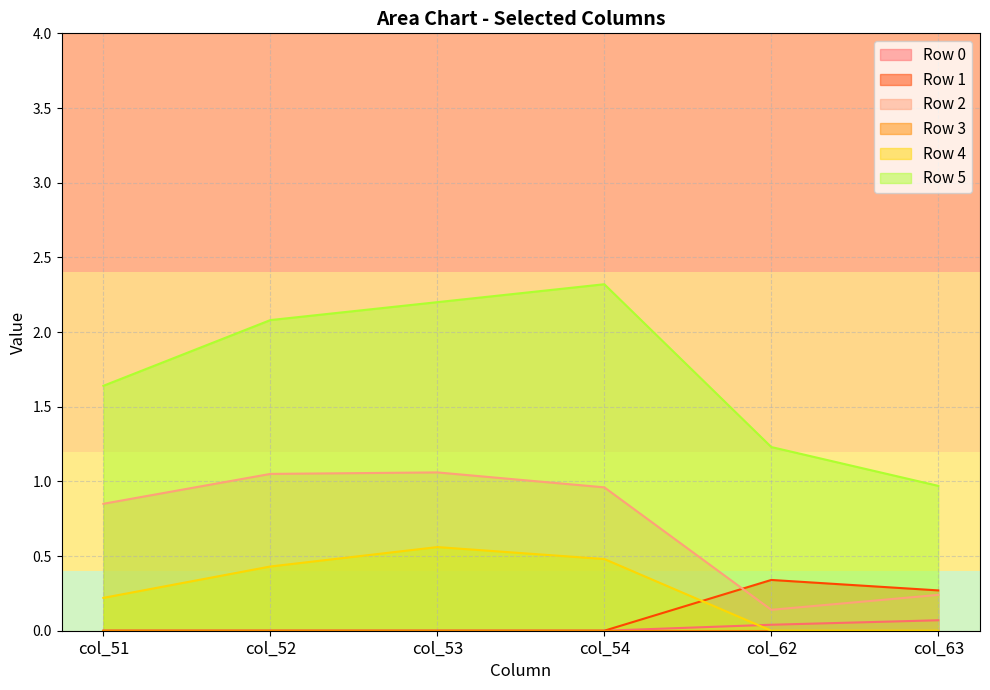

What is the total value across all series at col_53?

3.8